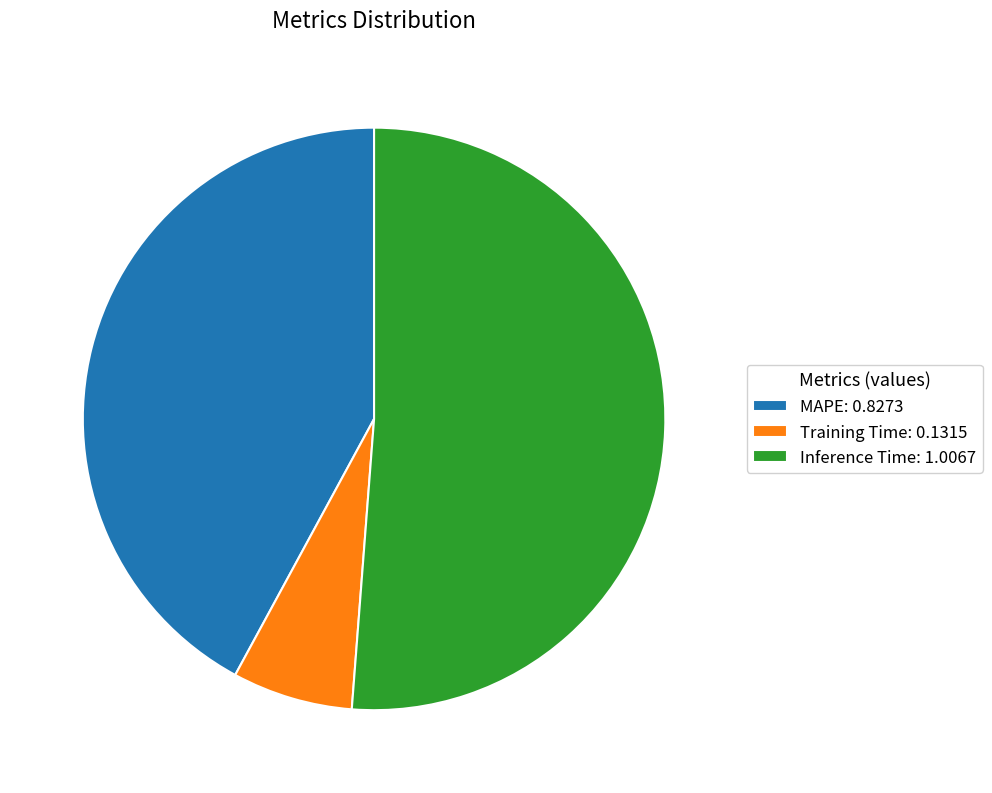

True or false: Training Time: 0.1315 accounts for 1% of the total.

False